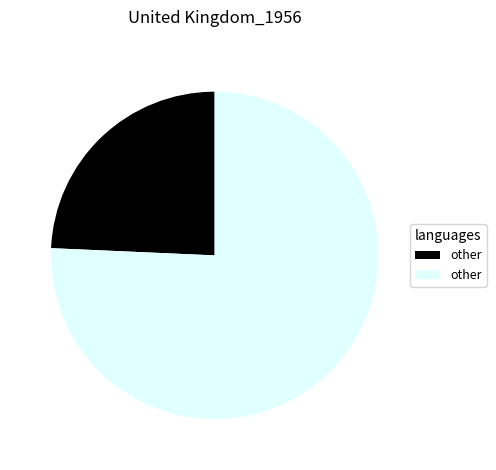

Does any single category account for the majority?

Yes